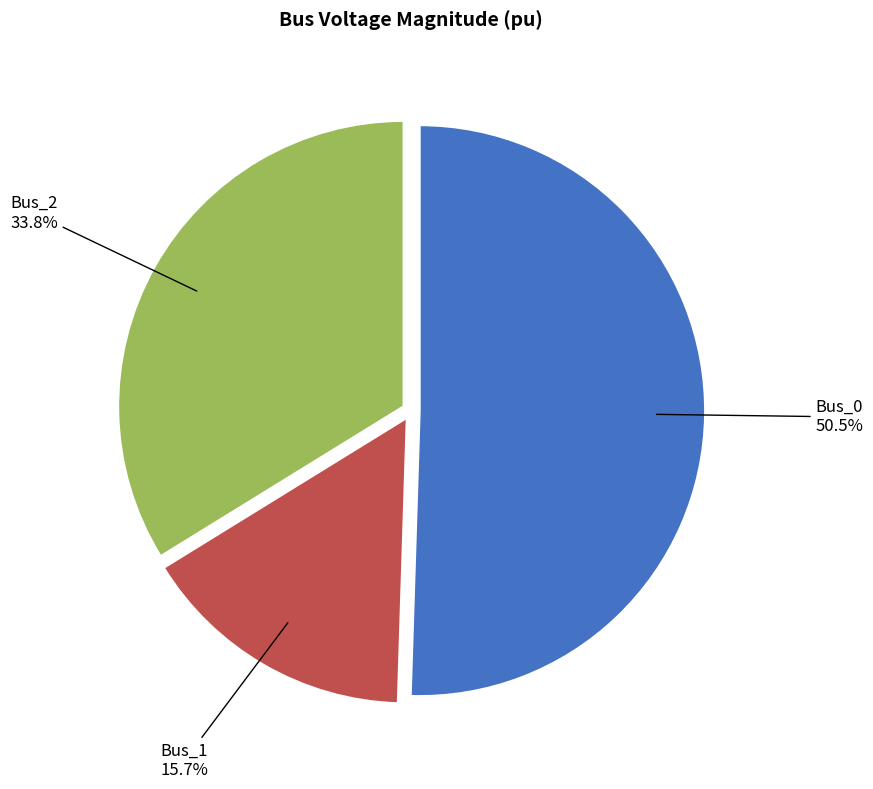

Is the sum of Bus_0 and Bus_2 greater than half?

Yes